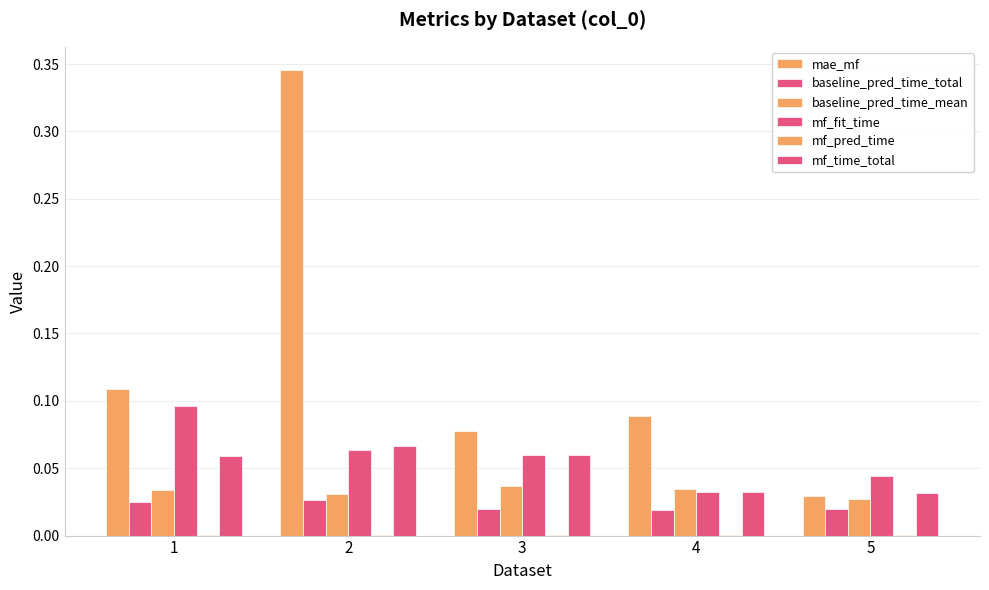

At how many categories does at least one series exceed 0?

5